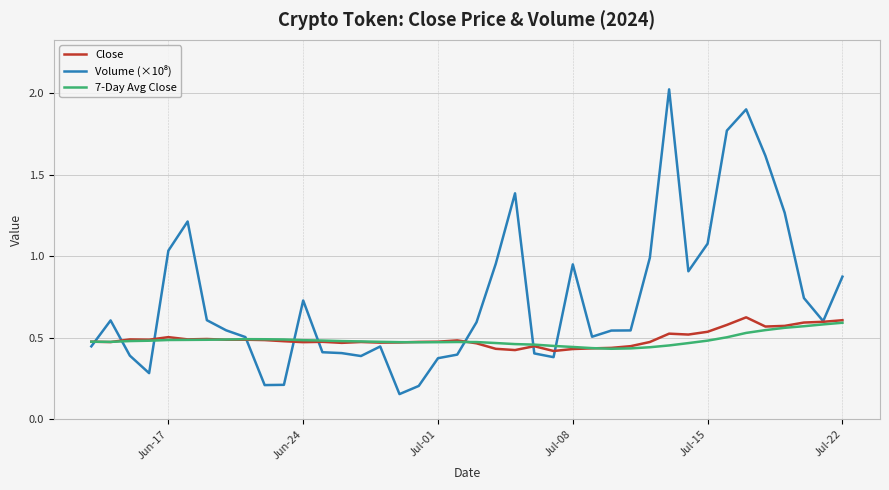

True or false: 7-Day Avg Close has more than 1 interior local peaks.

True